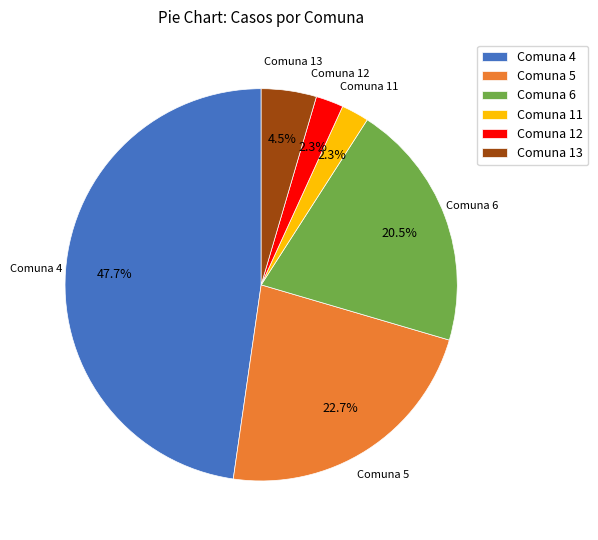

What percentage is NOT represented by Comuna 4?

52.3%